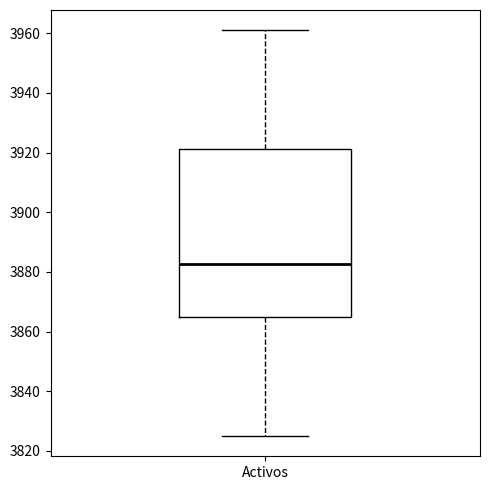

Transcribe this box plot: give where the median line is, the range the box spans, and where the two whiskers end, as read against the y-axis. The values are not printed on the chart, so give them approximately, as read against the axis.

median 3882, box 3864 to 3922, whiskers 3826 to 3962